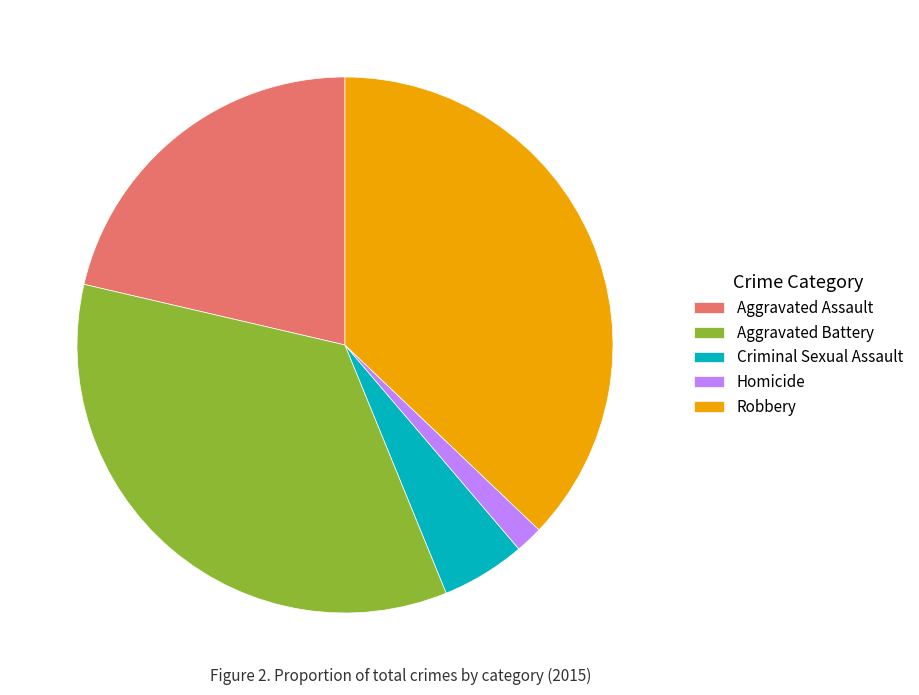

Rank the categories by value from lowest to highest.

Homicide, Criminal Sexual Assault, Aggravated Assault, Aggravated Battery, Robbery